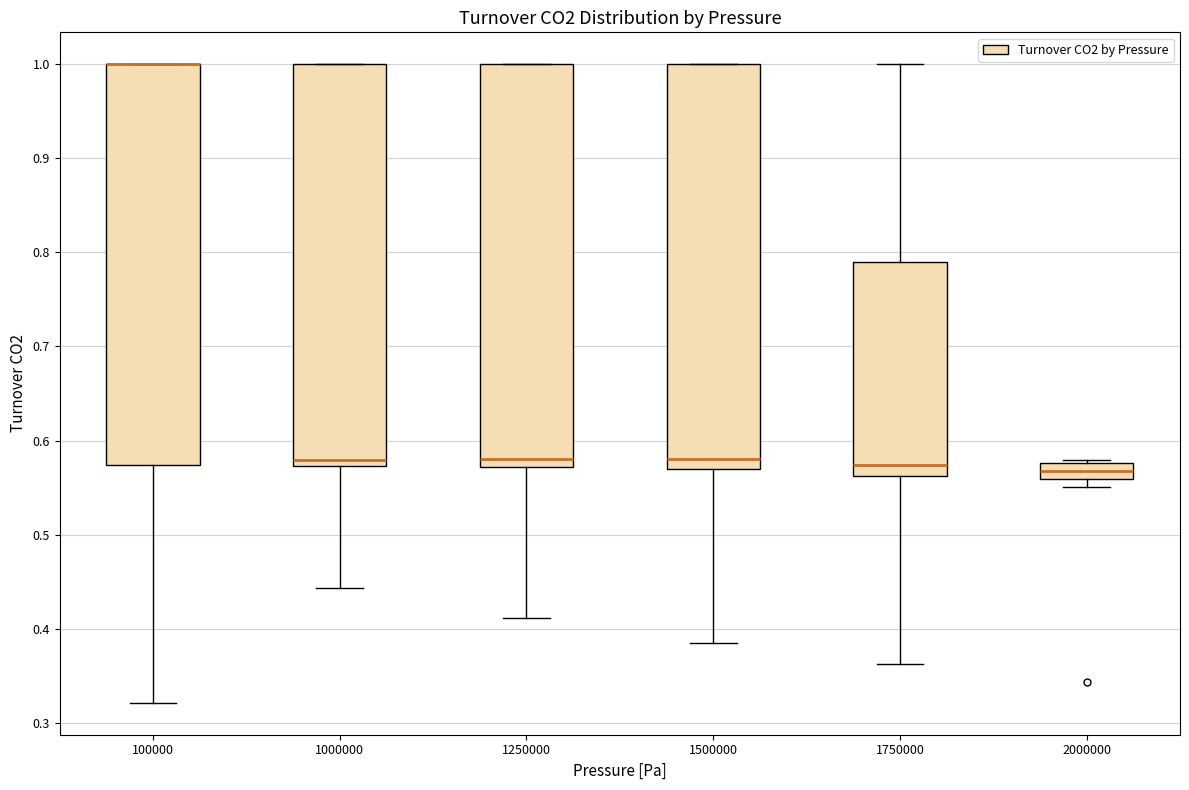

Reading left to right, read every box against the y-axis: the position of its median line, the range the box covers, and the ends of its whiskers. The values are not printed on the chart, so give them approximately, as read against the axis.

100000: median 1.00 (drawn on the box's upper edge), box 0.57 to 1.00, whiskers 0.32 to 1.00
1000000: median 0.58, box 0.57 to 1.00, whiskers 0.44 to 1.00
1250000: median 0.58, box 0.57 to 1.00, whiskers 0.41 to 1.00
1500000: median 0.58, box 0.57 to 1.00, whiskers 0.38 to 1.00
1750000: median 0.57, box 0.56 to 0.79, whiskers 0.36 to 1.00
2000000: median 0.57, box 0.56 to 0.58, whiskers 0.55 to 0.58 (just above the box's upper edge)